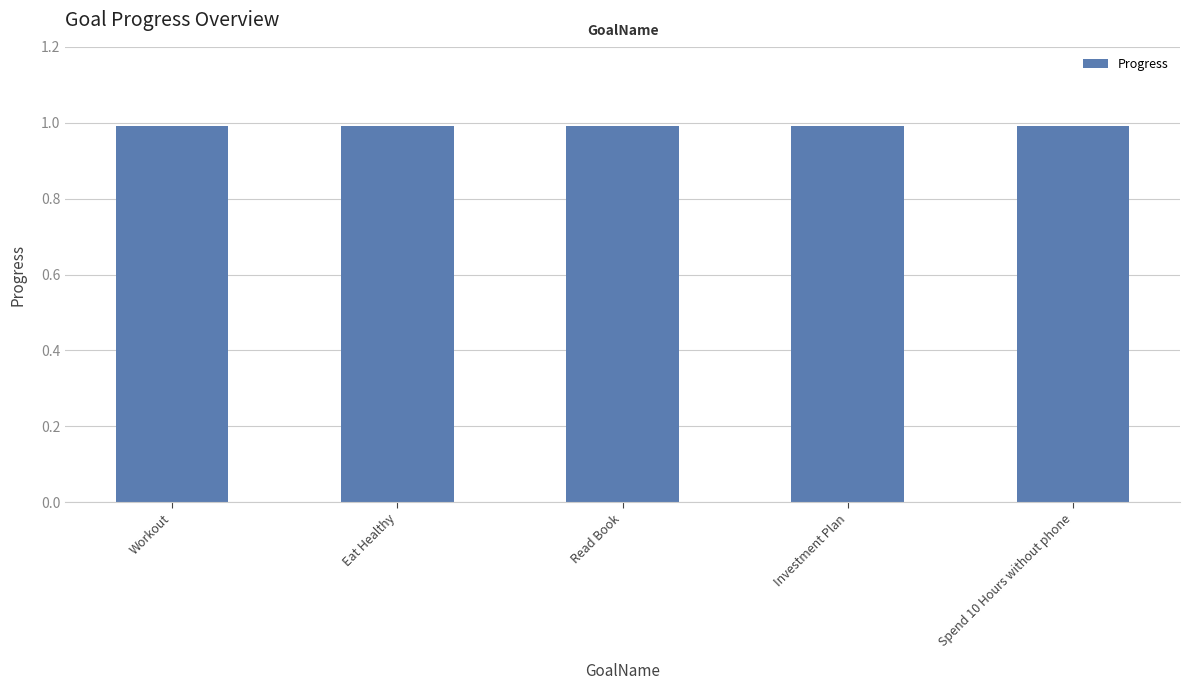

How many groups of bars are there?

5